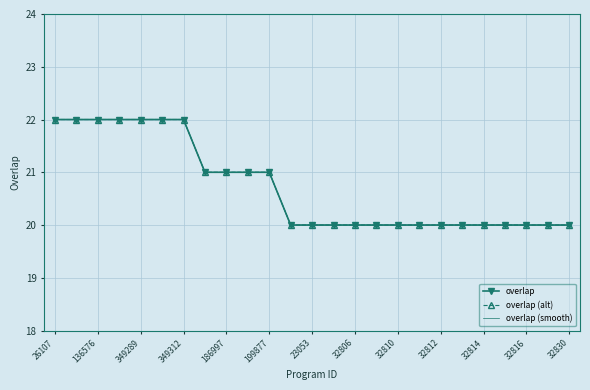

Rank the series by their maximum value, from highest to lowest.

overlap, overlap (alt), overlap (smooth)